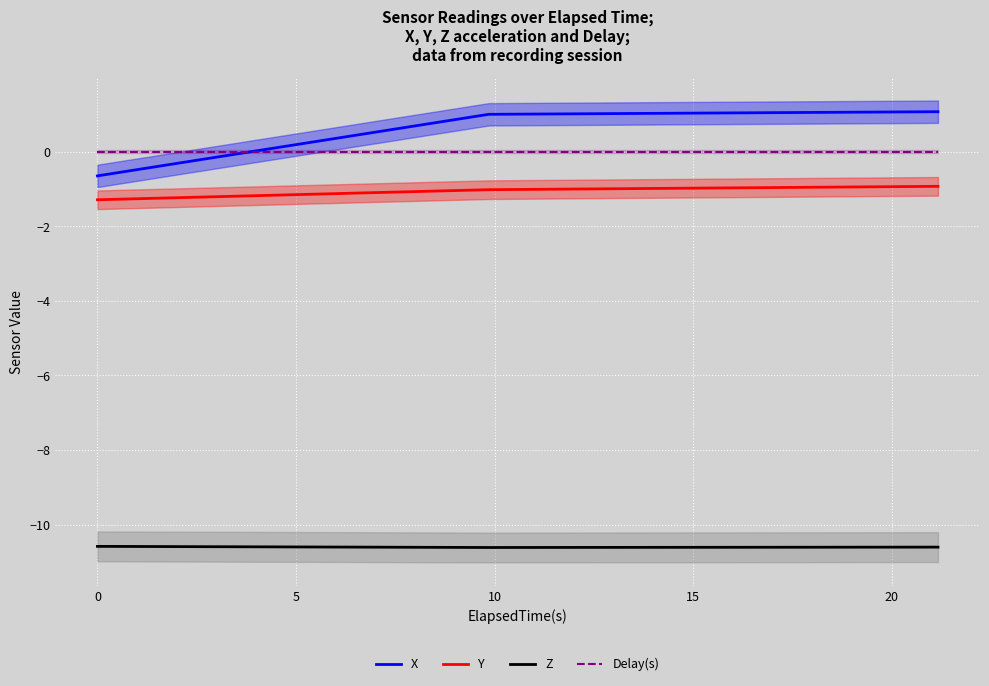

What is the highest value of the X series?

1.1